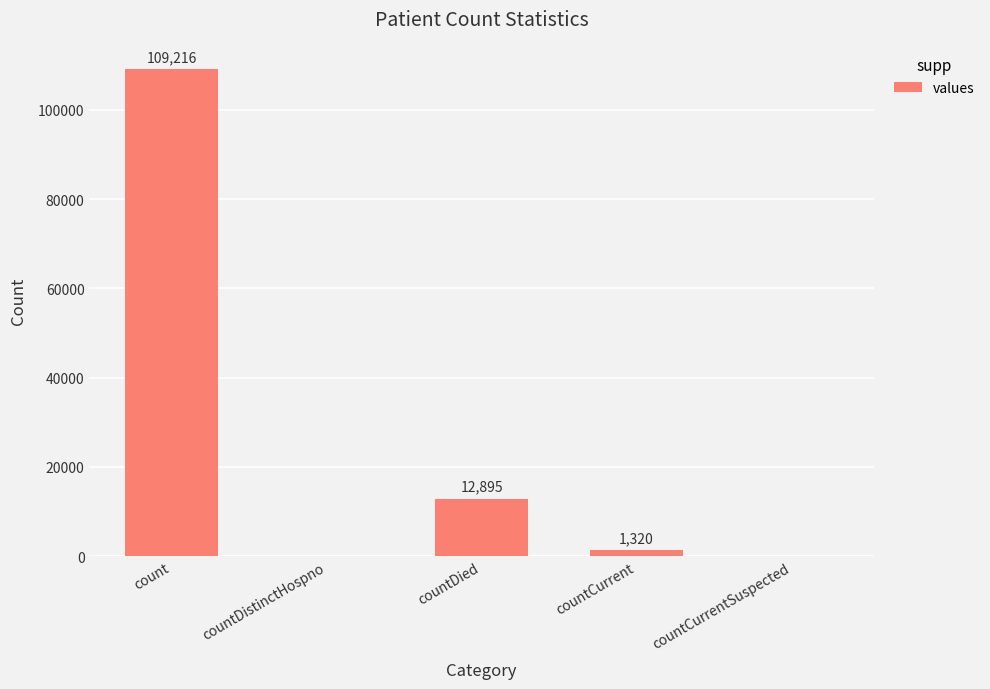

What is the average value?

24686